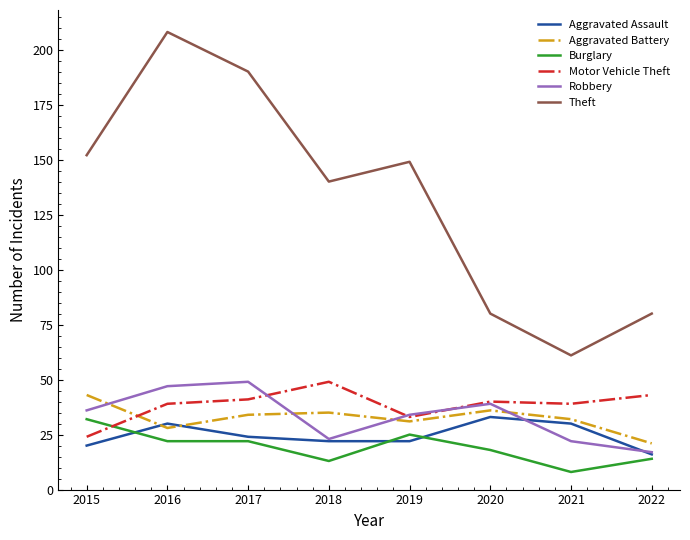

True or false: Aggravated Battery and Burglary cross at least once.

False